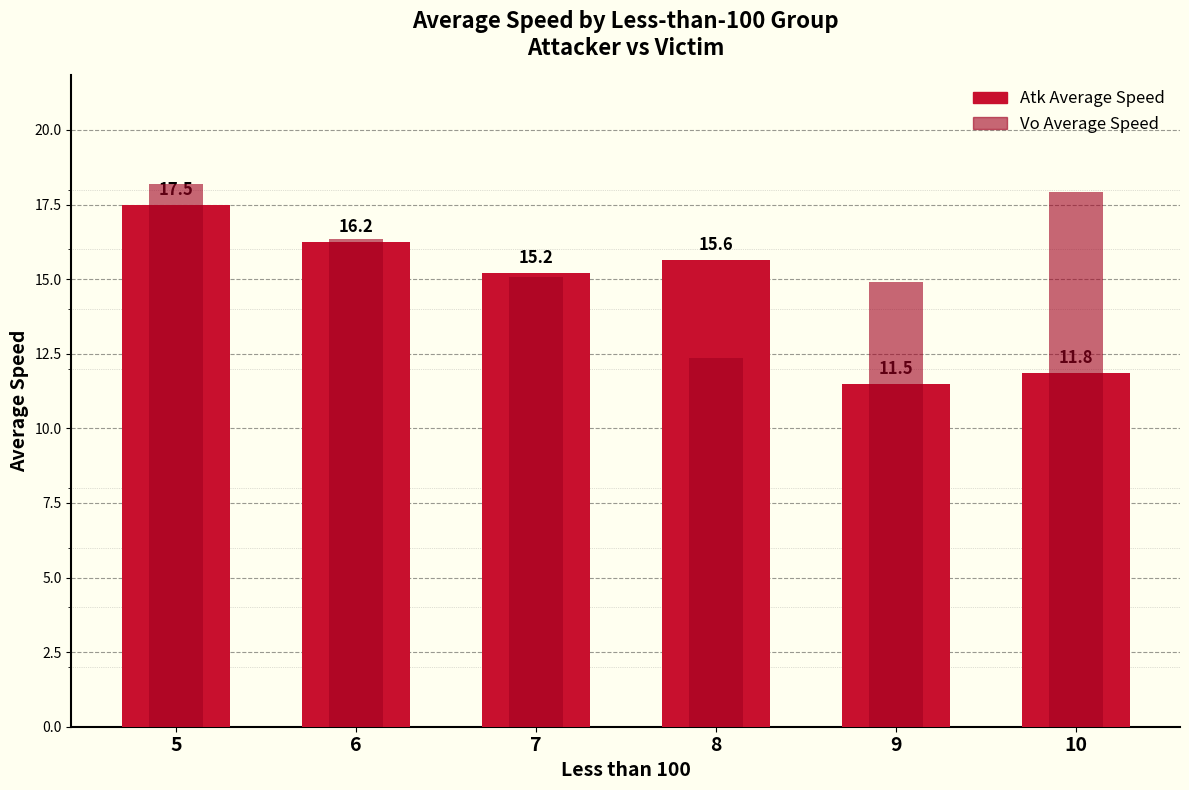

What is the value of the Vo Average Speed bar at the 4th from the left?

12.3